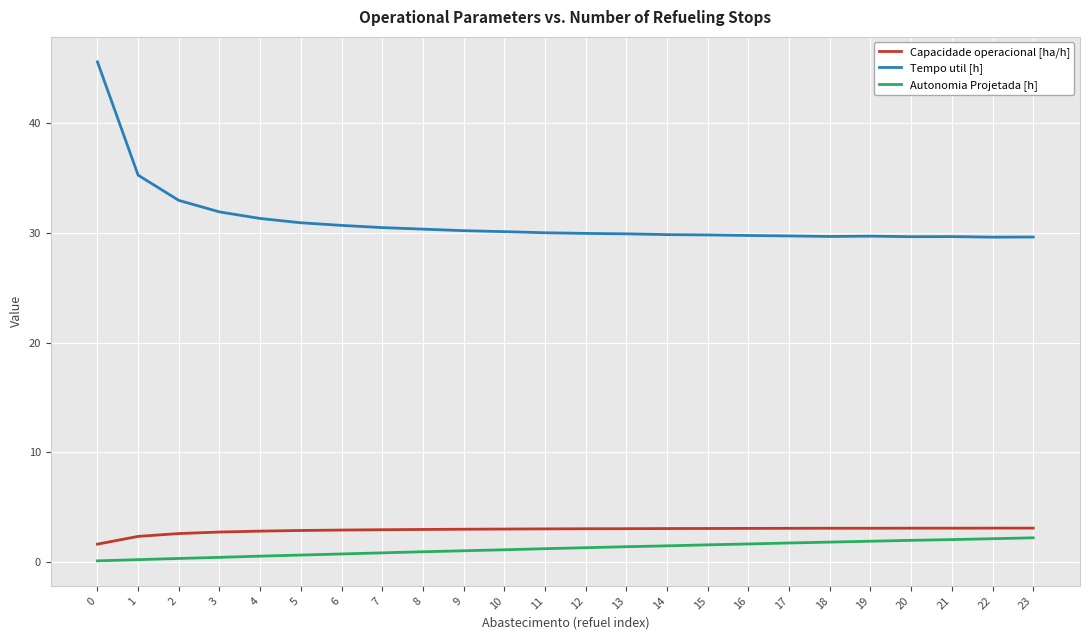

Which series has the largest range (max minus min)?

Tempo util [h]